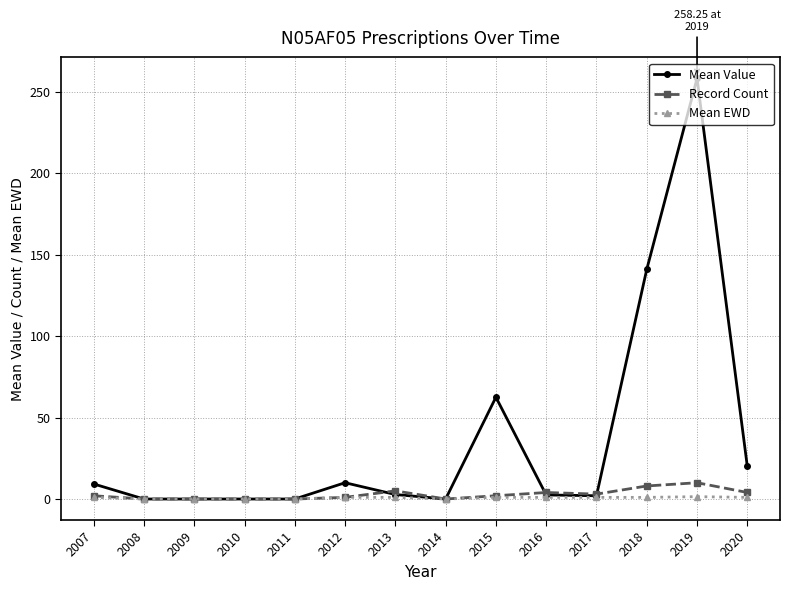

What is the average value of the Record Count series?

2.8